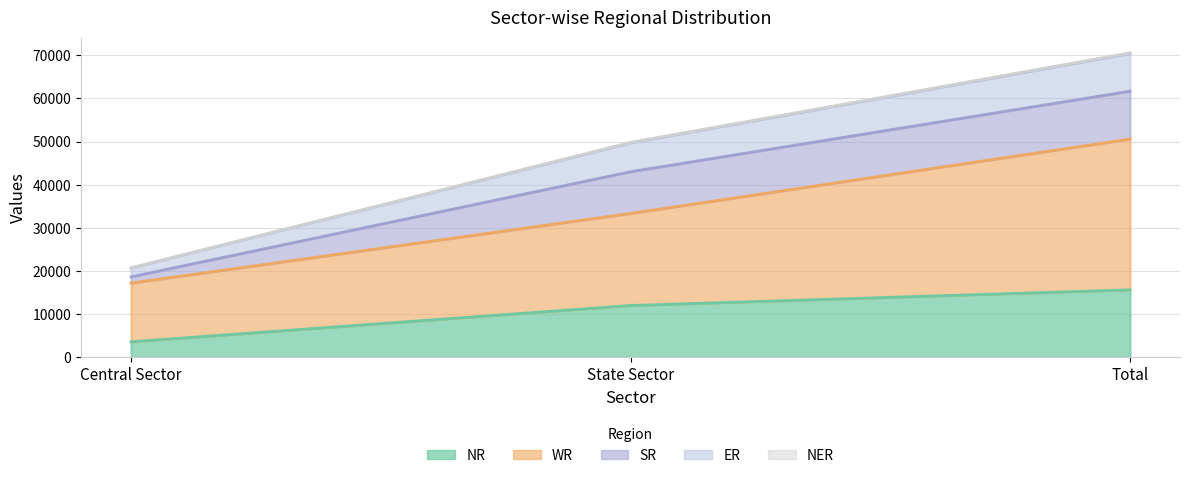

Which category has the lowest value across all series?

Central Sector